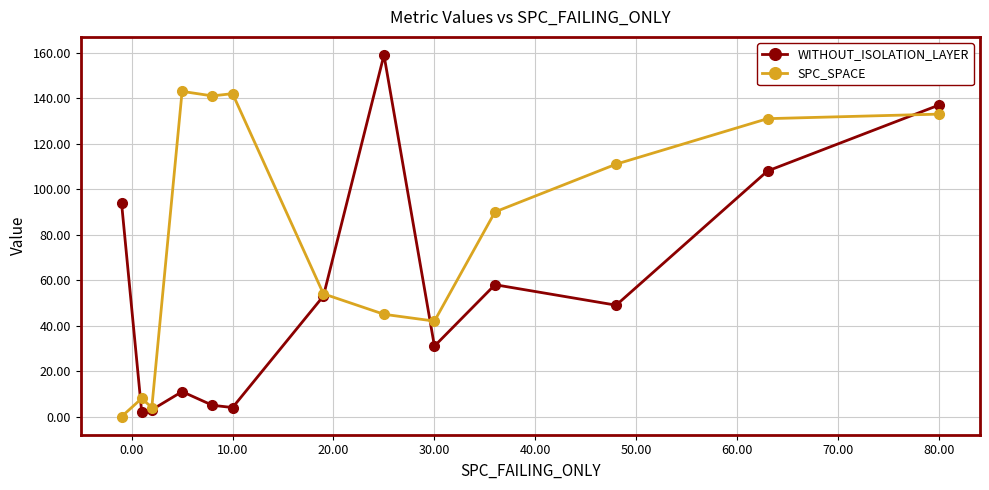

Which series has the largest range (max minus min)?

WITHOUT_ISOLATION_LAYER